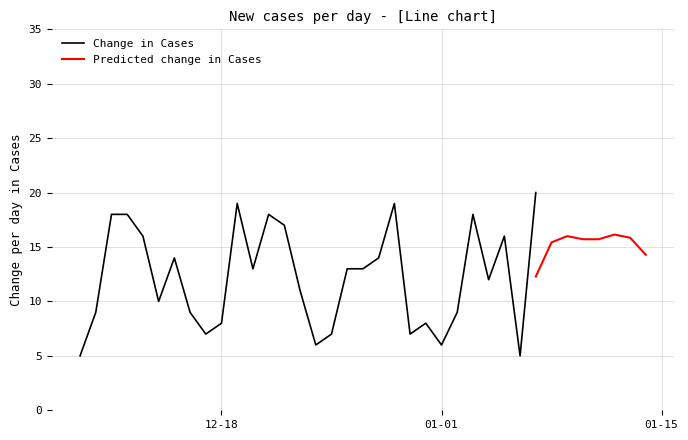

Does the chart display data point markers on the line(s)?

No